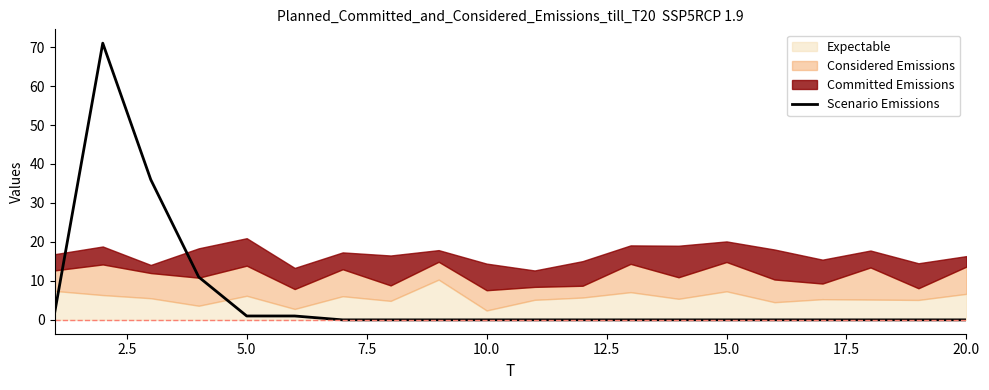

How many points are higher than both their immediate neighbors (excluding endpoints)?

1